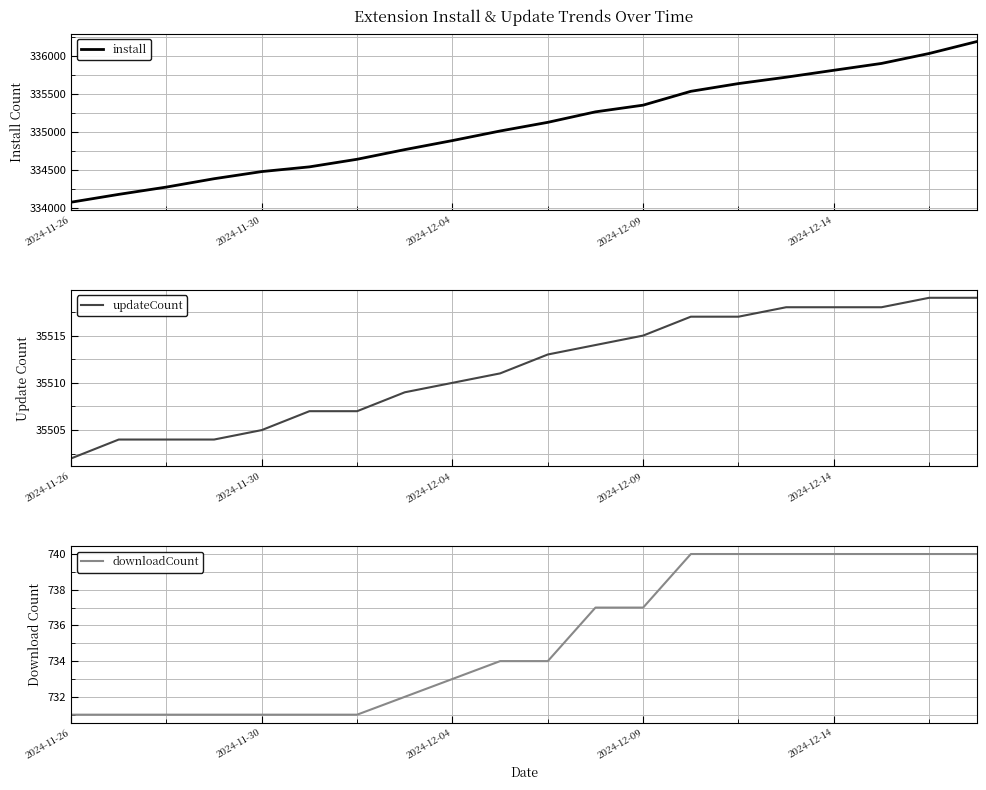

What position from the left is 17?

18